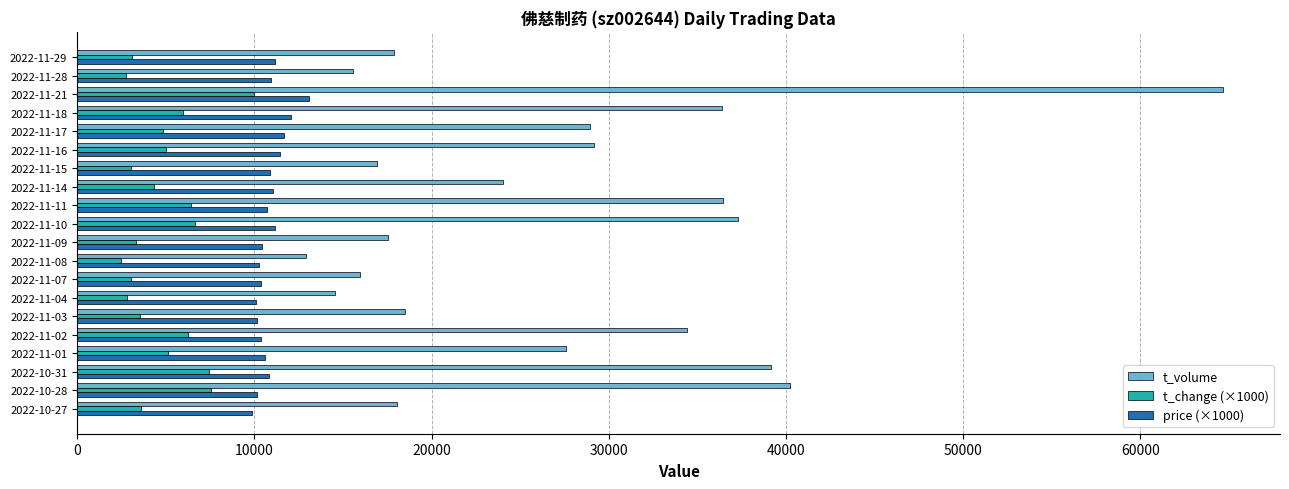

What is the difference between the second highest and second lowest values in the price (×1000) series?

1990